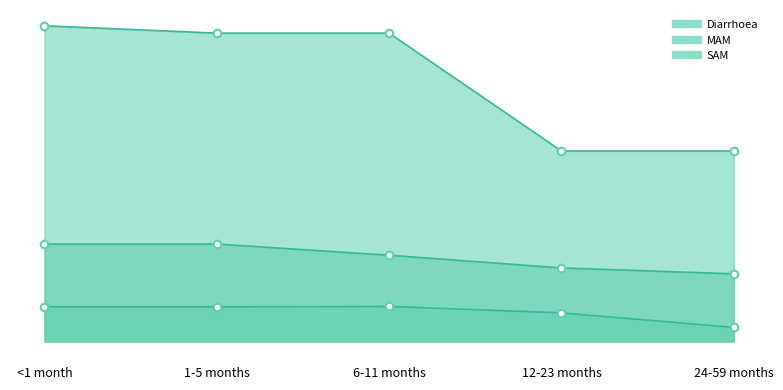

Which series reaches the maximum Y coordinate?

Diarrhoea